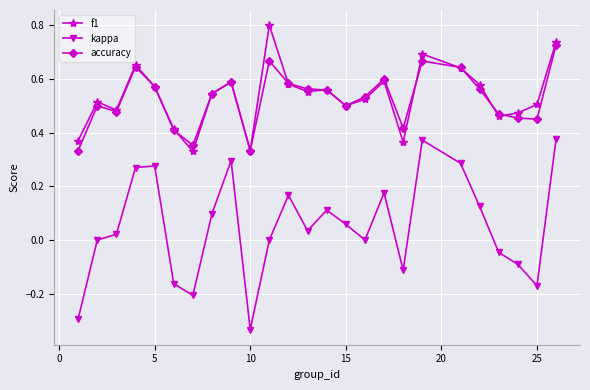

Which series has the widest spread of values?

kappa